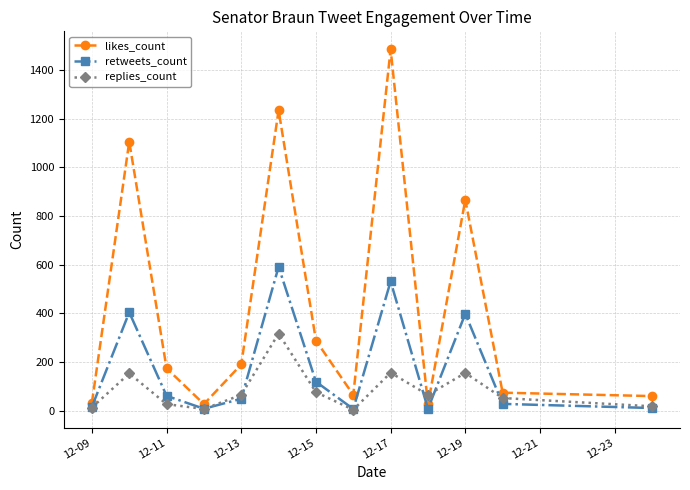

Does the chart display data point markers on the line(s)?

Yes